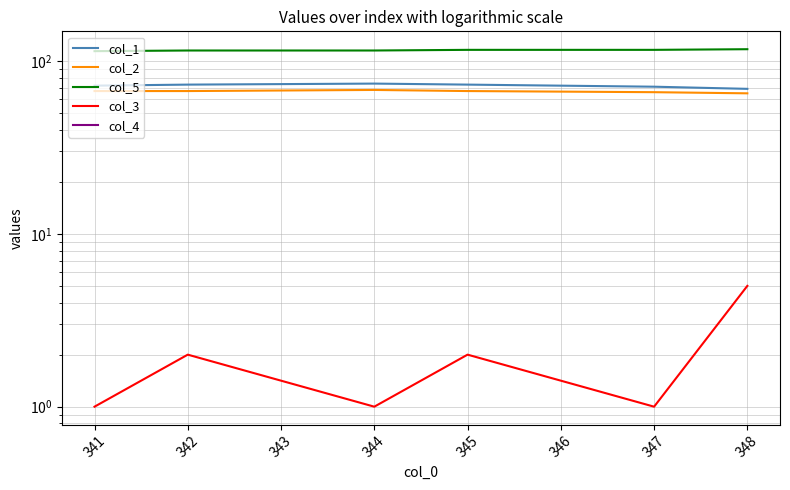

True or false: col_2 and col_1 intersect in this chart.

False